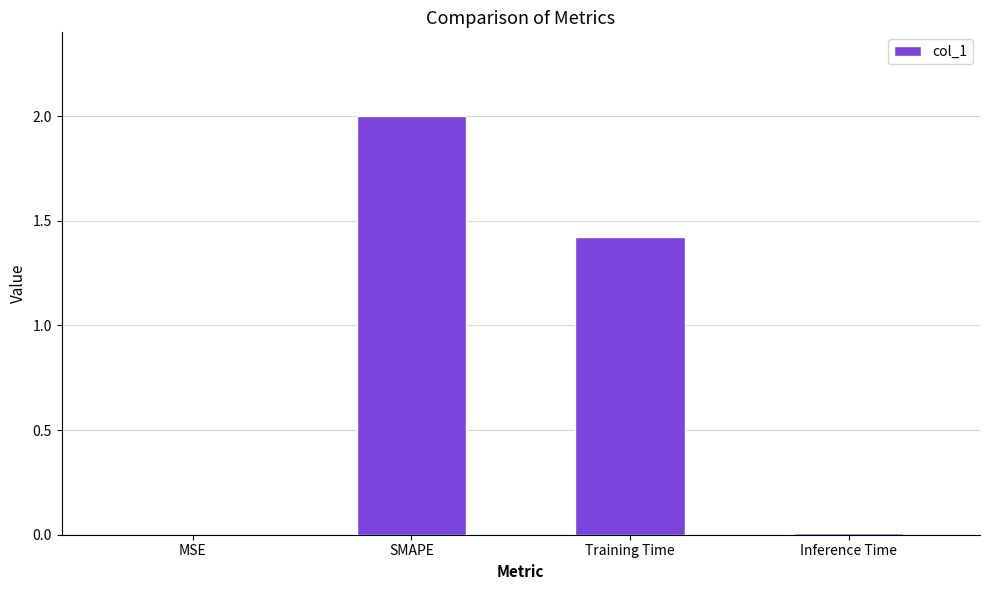

Approximately how many times larger is the value at Training Time compared to SMAPE?

0.7